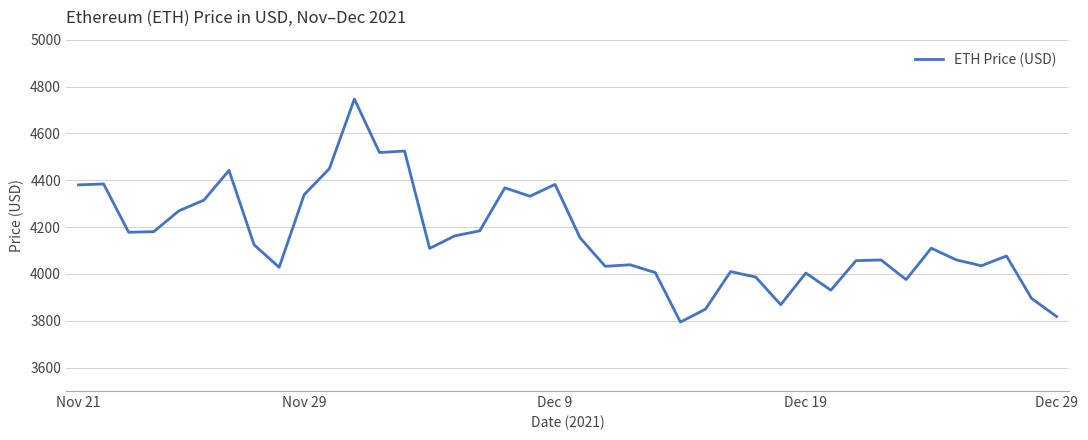

Does the chart have visible grid lines?

Yes